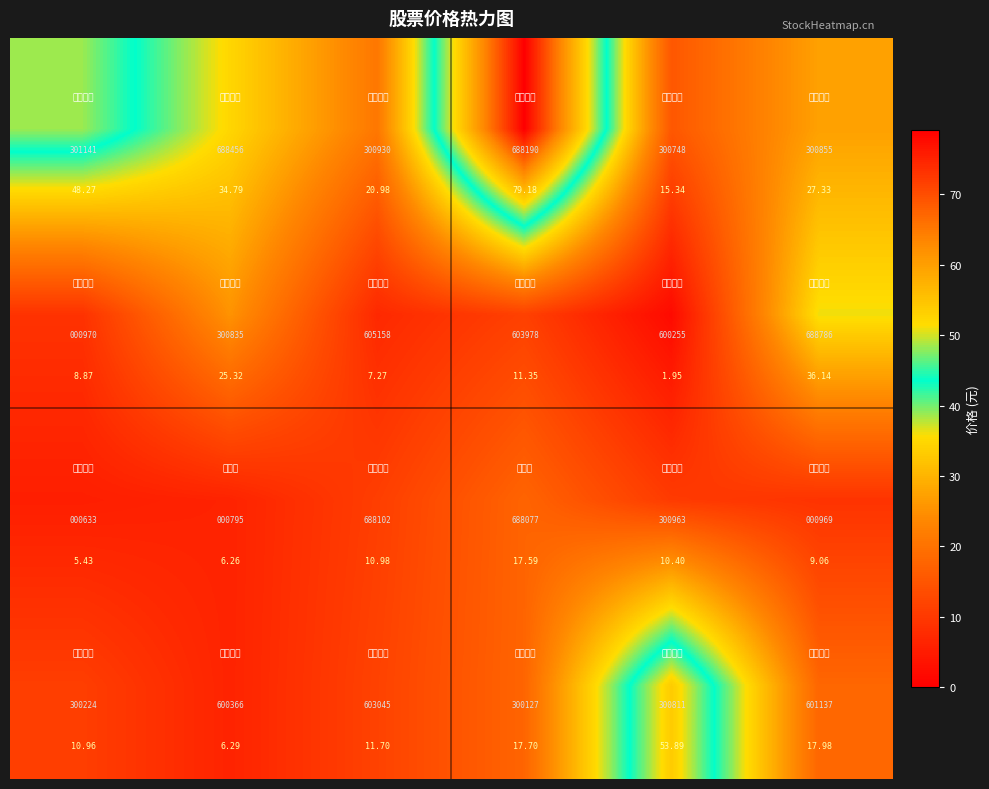

How many series are shown in this chart?

4